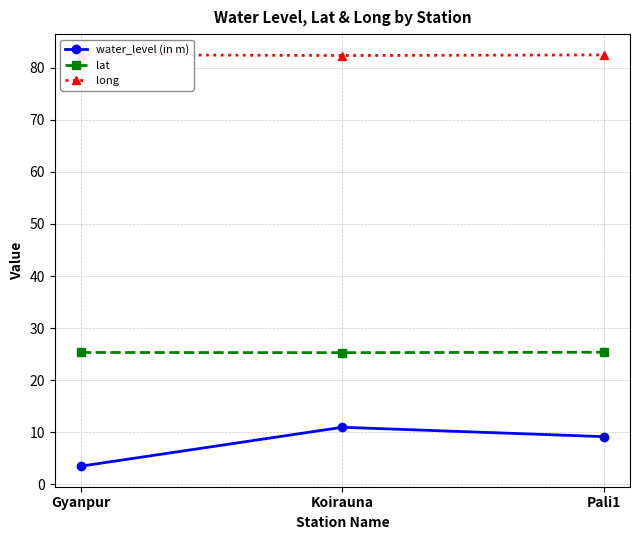

Which series changed the most between Koirauna and Pali1?

water_level (in m)